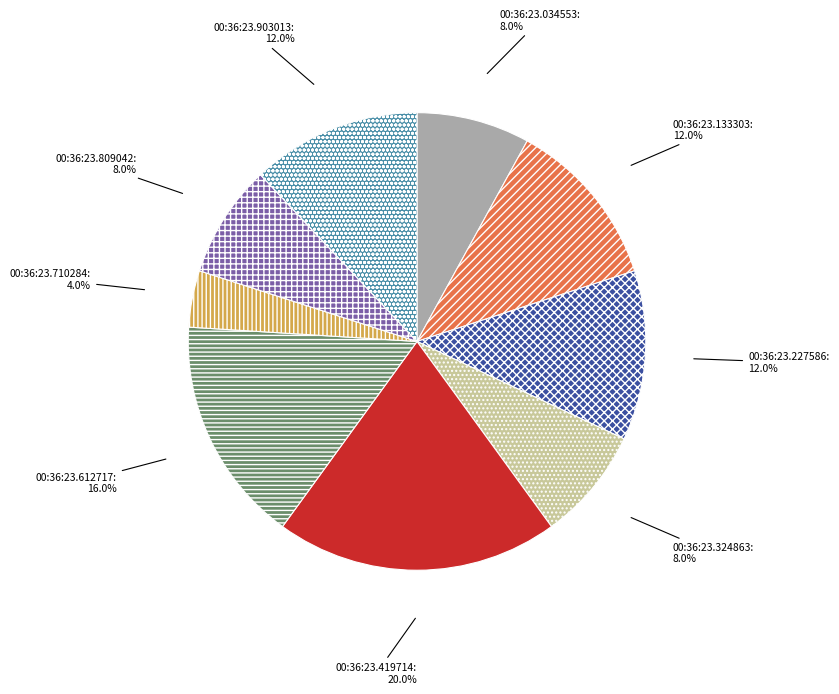

Is there any slice that represents more than half of the pie?

No